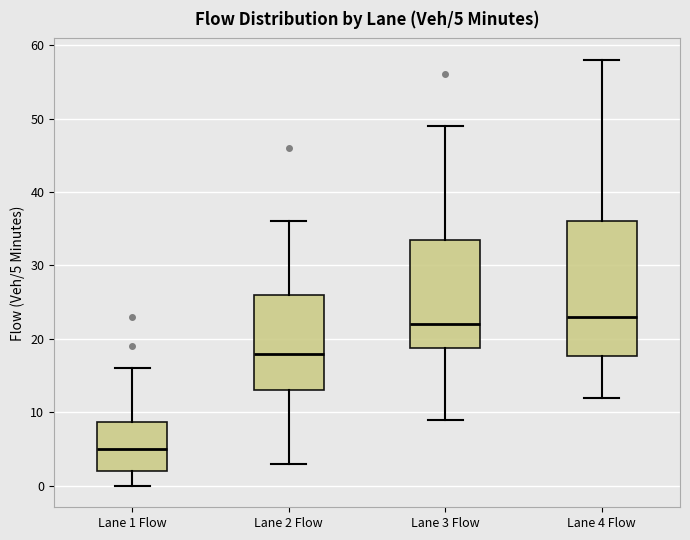

Comparing the boxes themselves (not the whiskers), which one is the tallest?

Lane 4 Flow